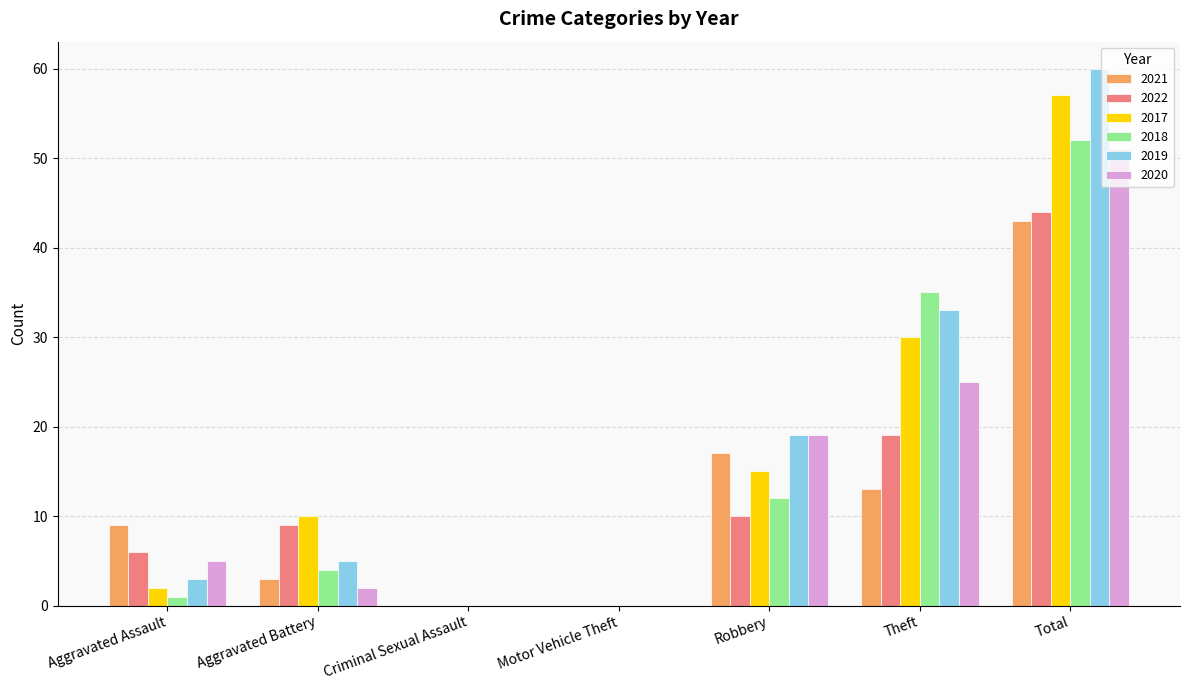

Which series has the widest spread of values?

2019